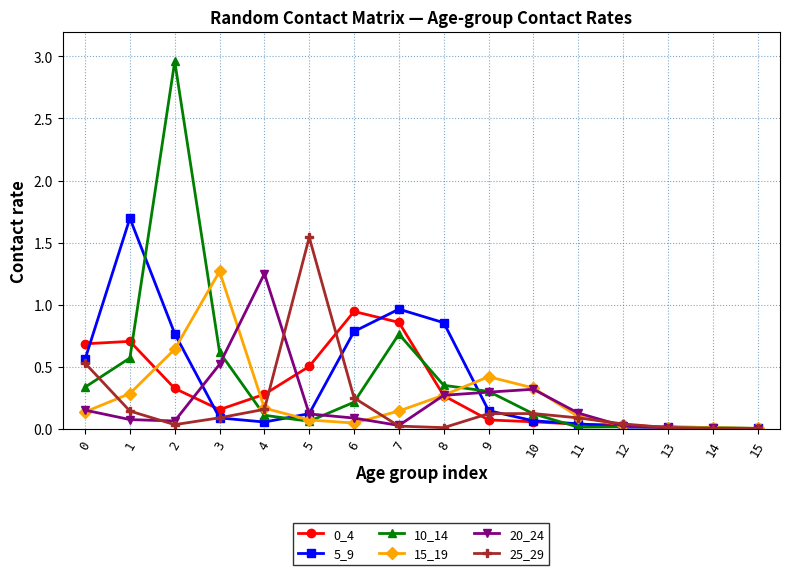

Which series has the widest spread of values?

10_14